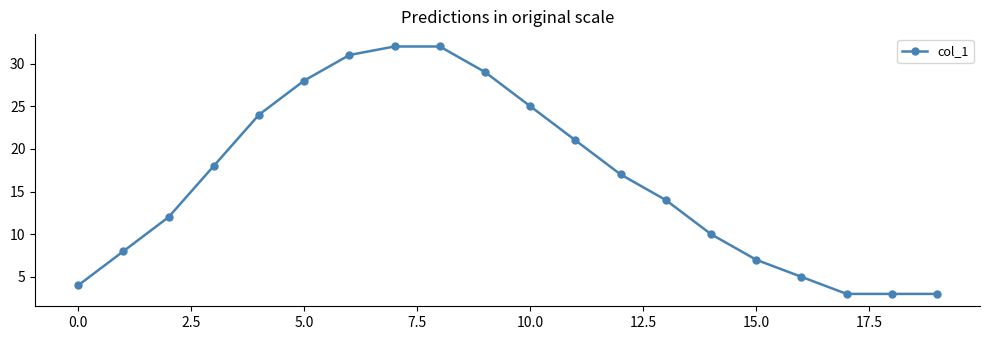

Reading right to left, transcribe all the data shown in this chart.

3	3	3	5	7	10	14	17	21	25	29	32	32	31	28	24	18	12	8	4